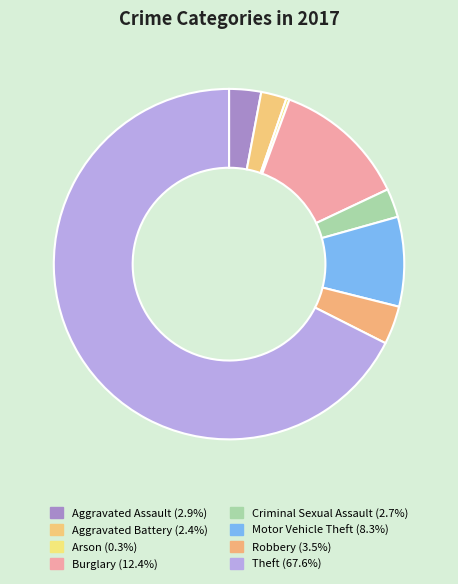

To the nearest percent, what is the combined percentage of Robbery and Arson?

4%